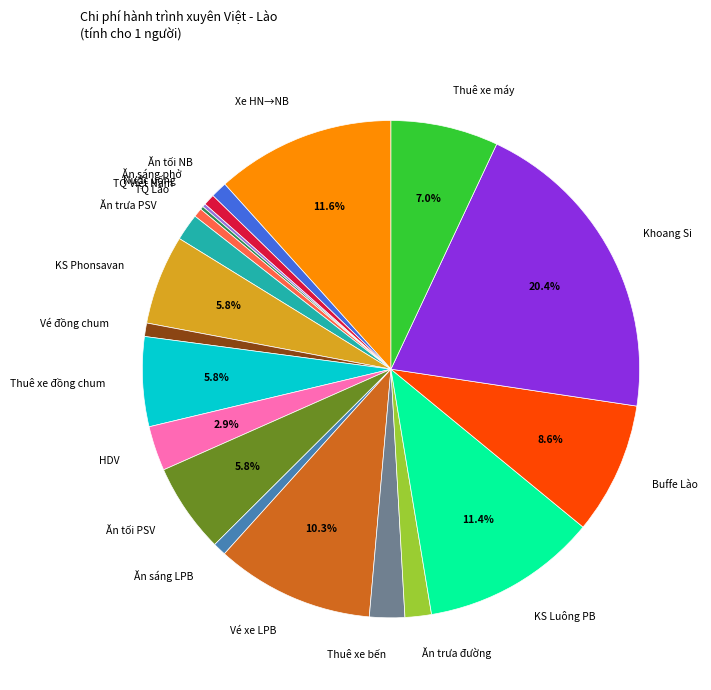

Does any single category account for the majority?

No